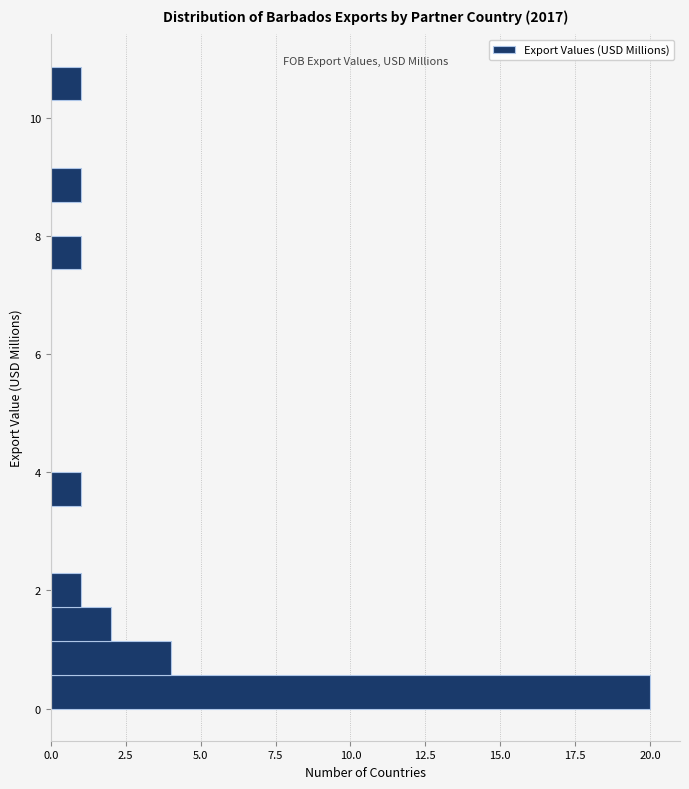

Read against the y-axis, roughly where is the centre of the longest bar?

0.2